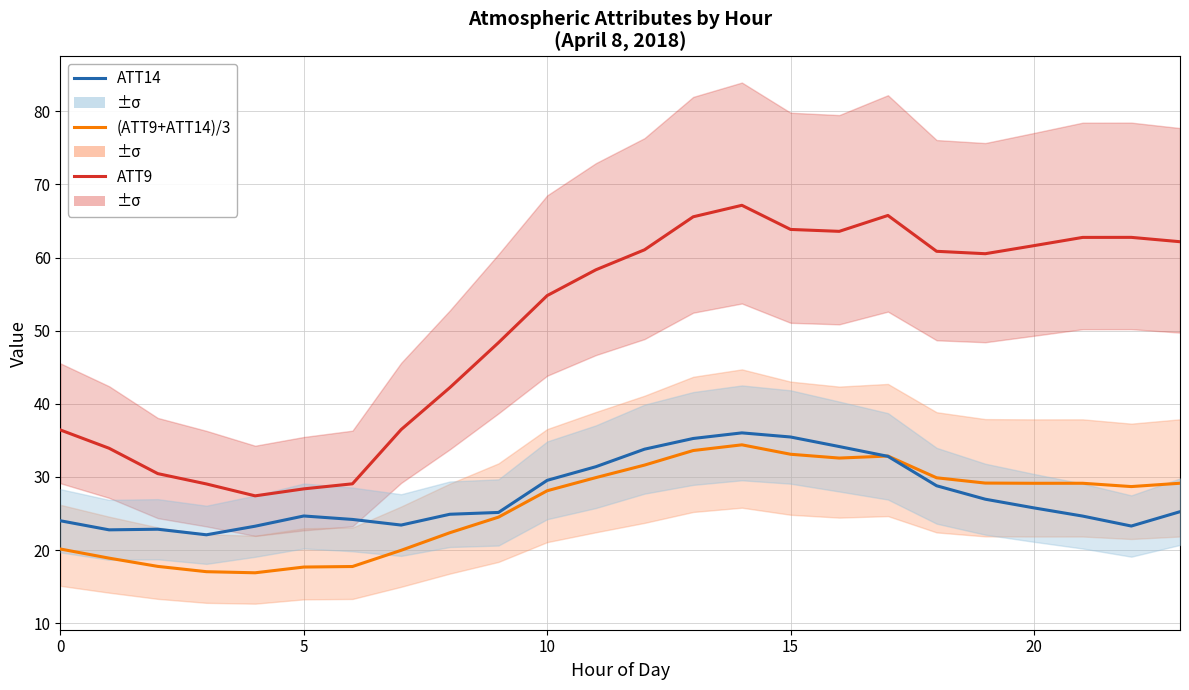

How many interior local valleys does the ATT9 series have?

3